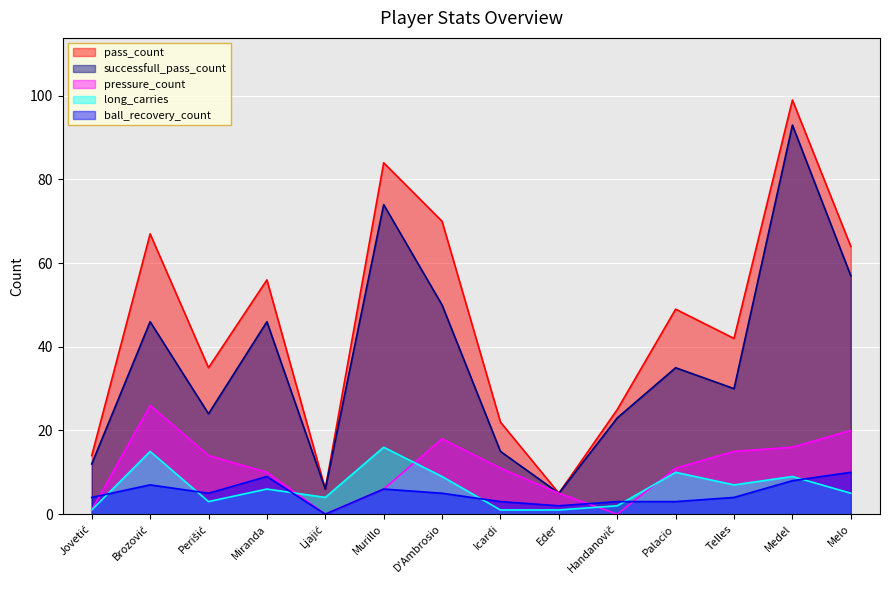

At which category does pass_count reach its first local peak?

Brozović